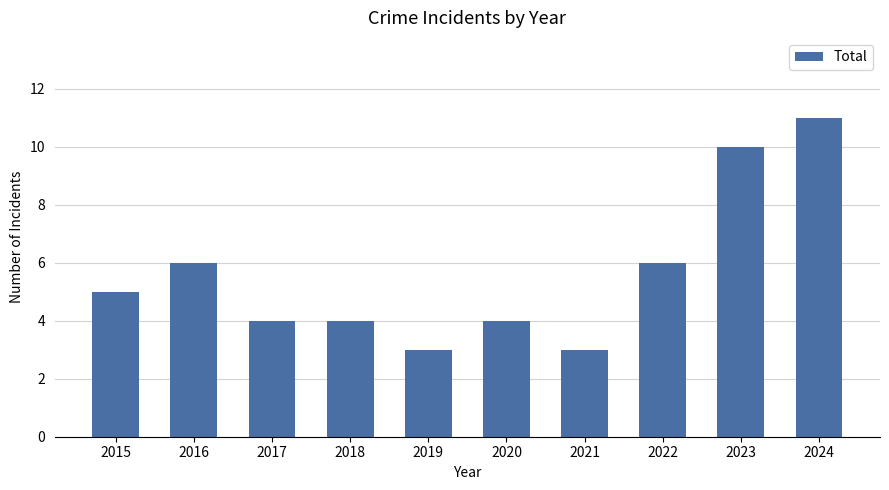

Reading left to right, what are all the values shown in this chart?

5	6	4	4	3	4	3	6	10	11